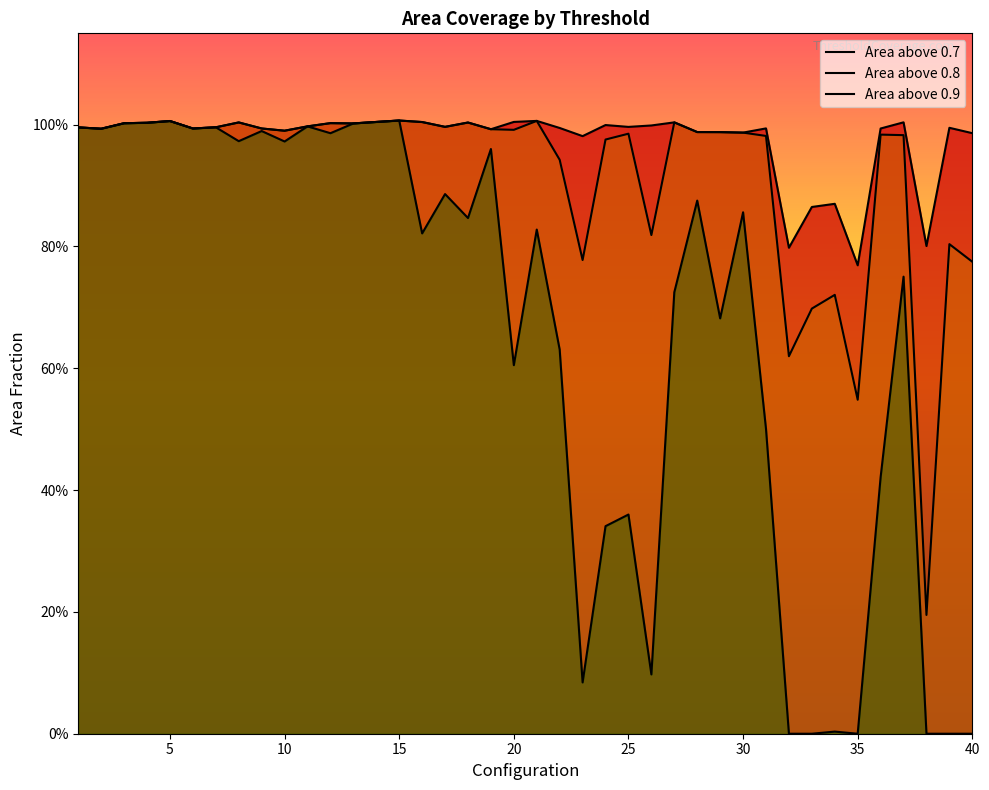

List the series in order of their peak value, lowest first.

Area above 0.7, Area above 0.8, Area above 0.9